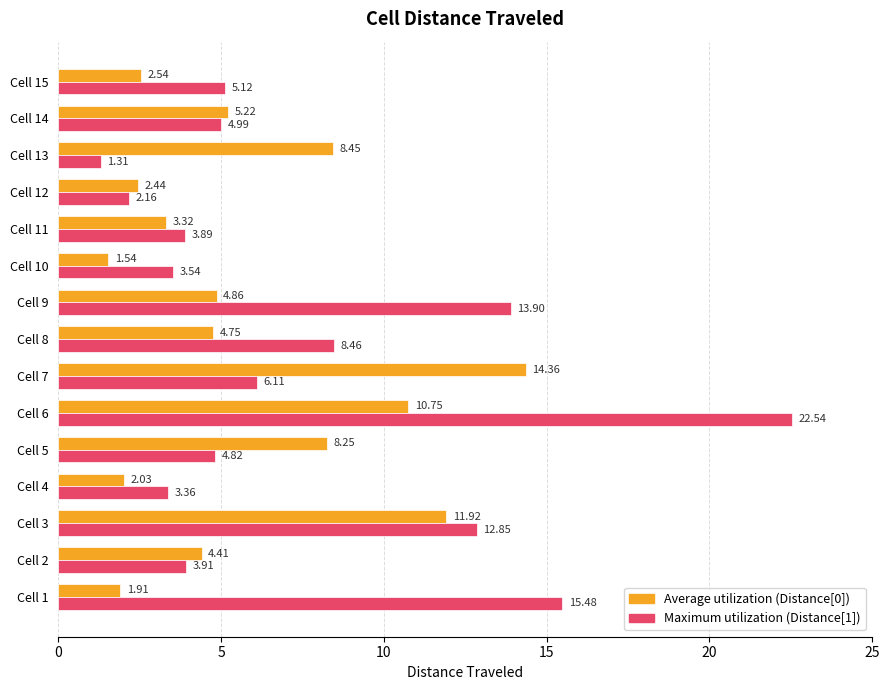

What is the spread (max minus min) of values at Cell 11?

0.6